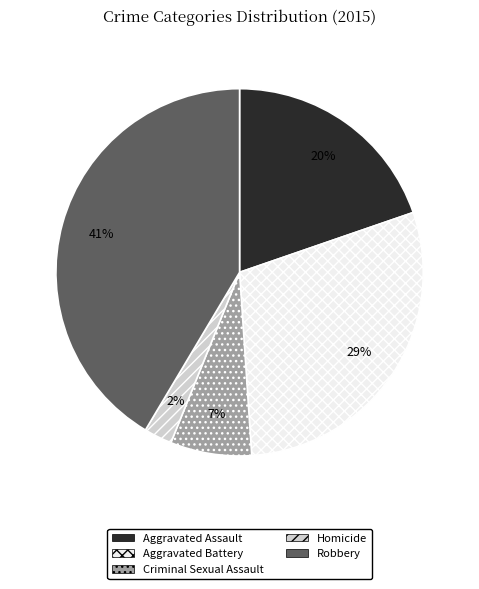

Does Robbery represent more than half of the total?

No